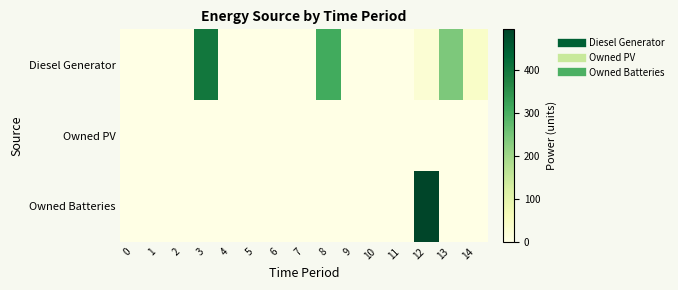

How many series are shown in this chart?

3